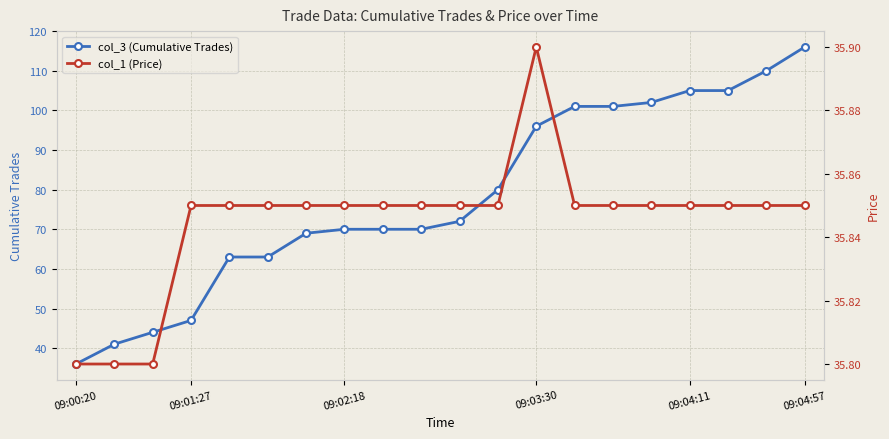

At which label does col_3 (Cumulative Trades) reach its peak?

09:04:57